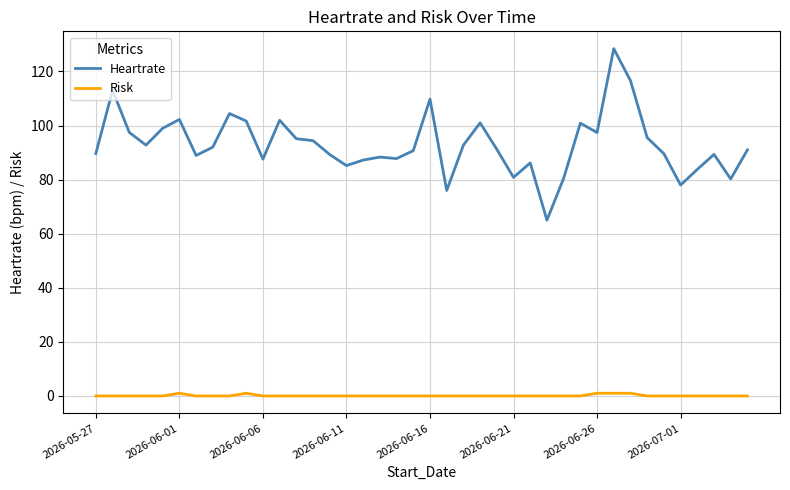

Rank the series by their average value, from highest to lowest.

Heartrate, Risk